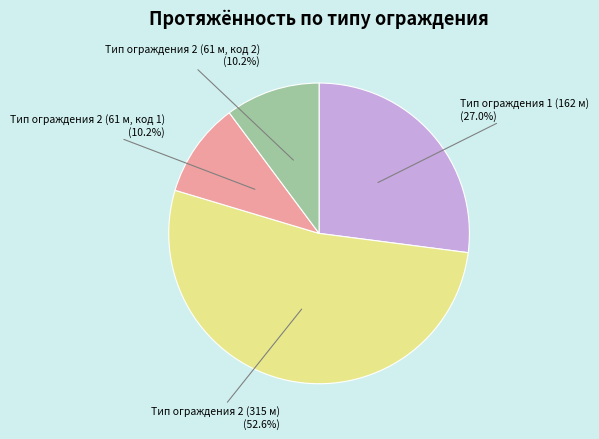

Which slice is the largest?

Тип ограждения 2 (315 м)